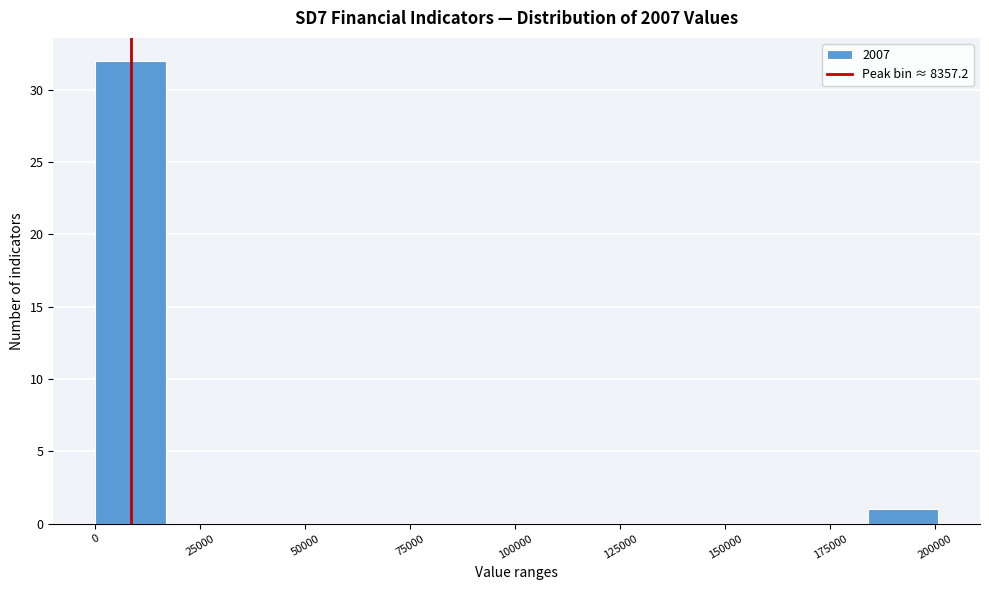

Read against the x-axis, roughly where is the centre of the tallest bar?

10000